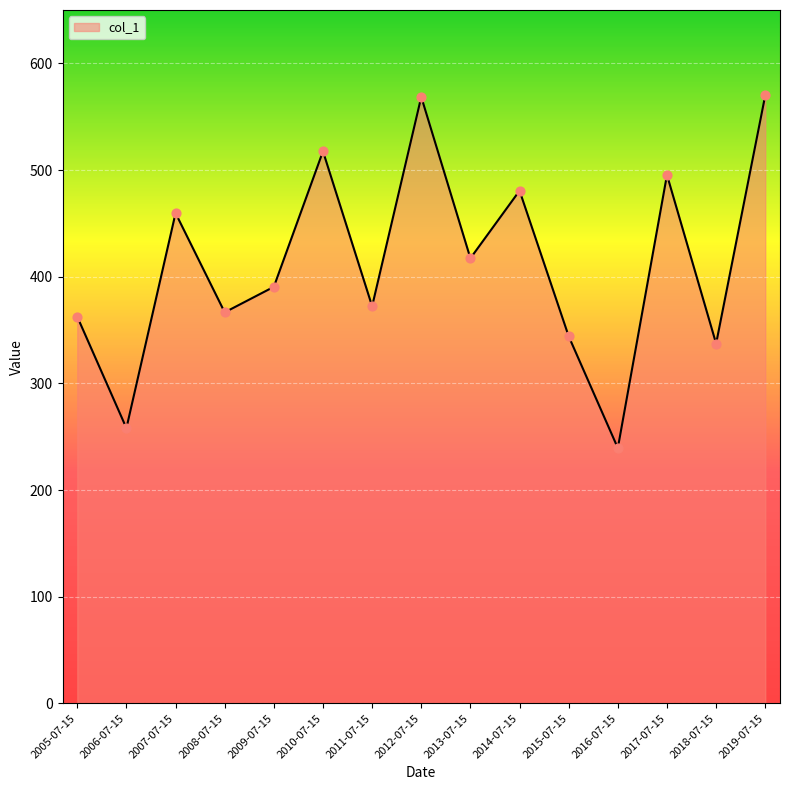

What is the change in value from 2015-07-15 to 2016-07-15?

-104.8